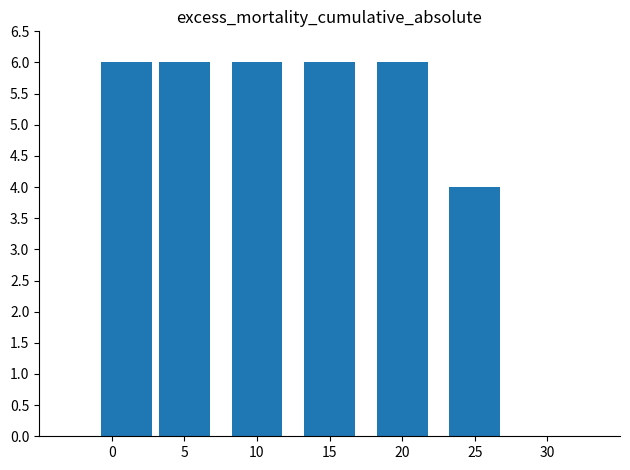

What is the value of the 2nd bar from the left?

6